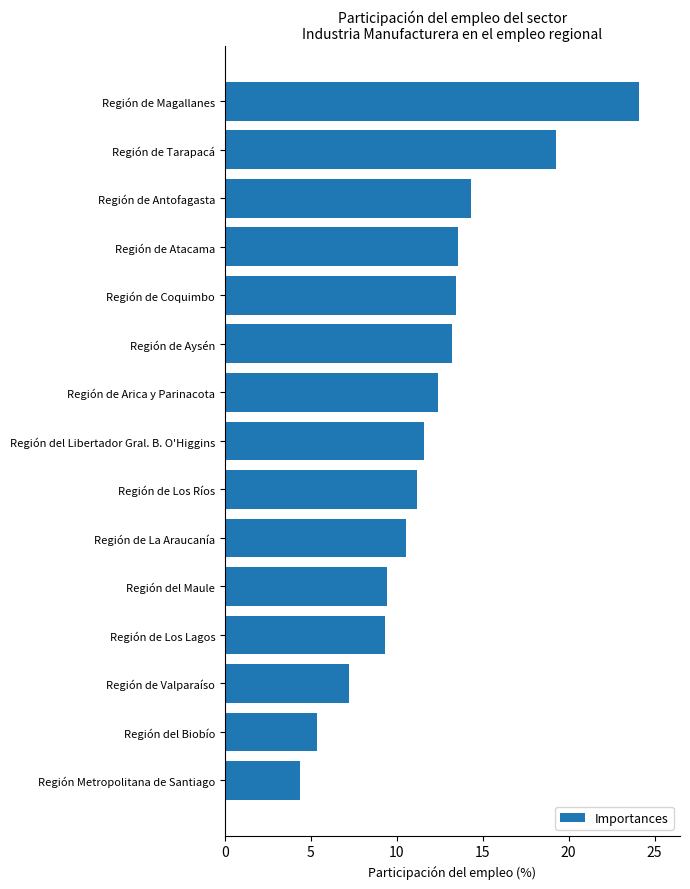

What position from the bottom is Región de Valparaíso?

3